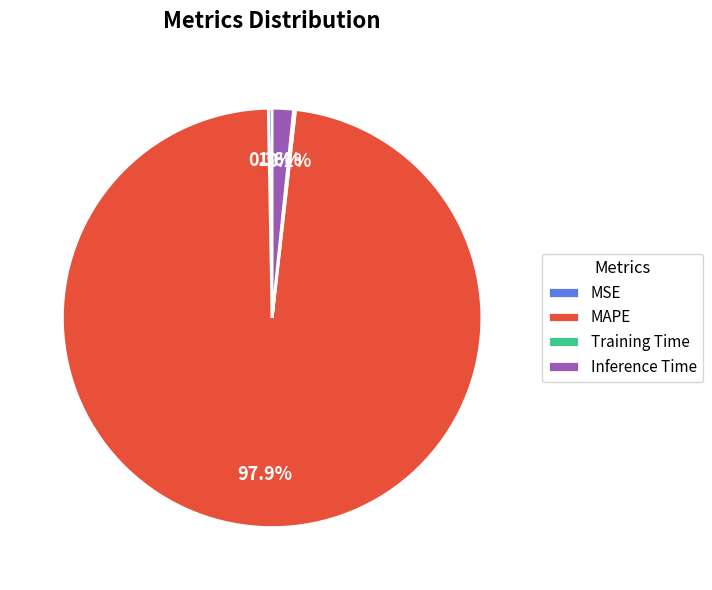

The Inference Time slice represents 2% of the pie. True or false?

True